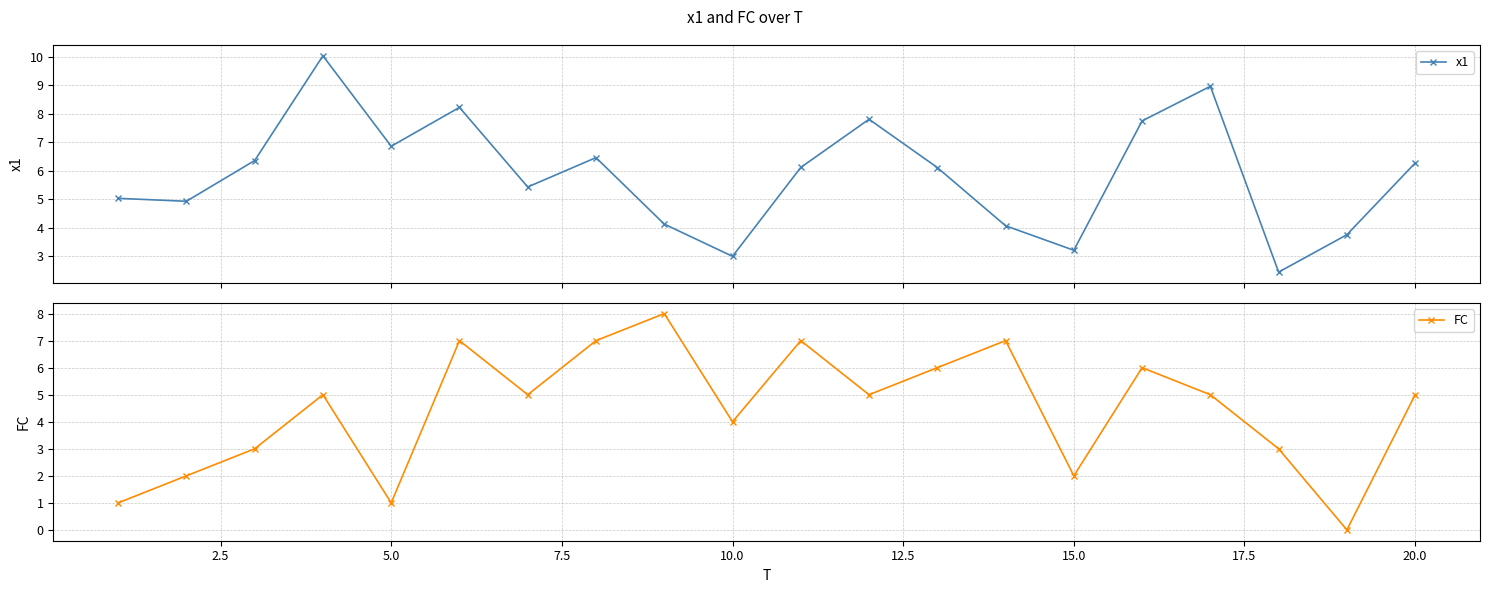

What is the highest value of the x1 series?

10.0